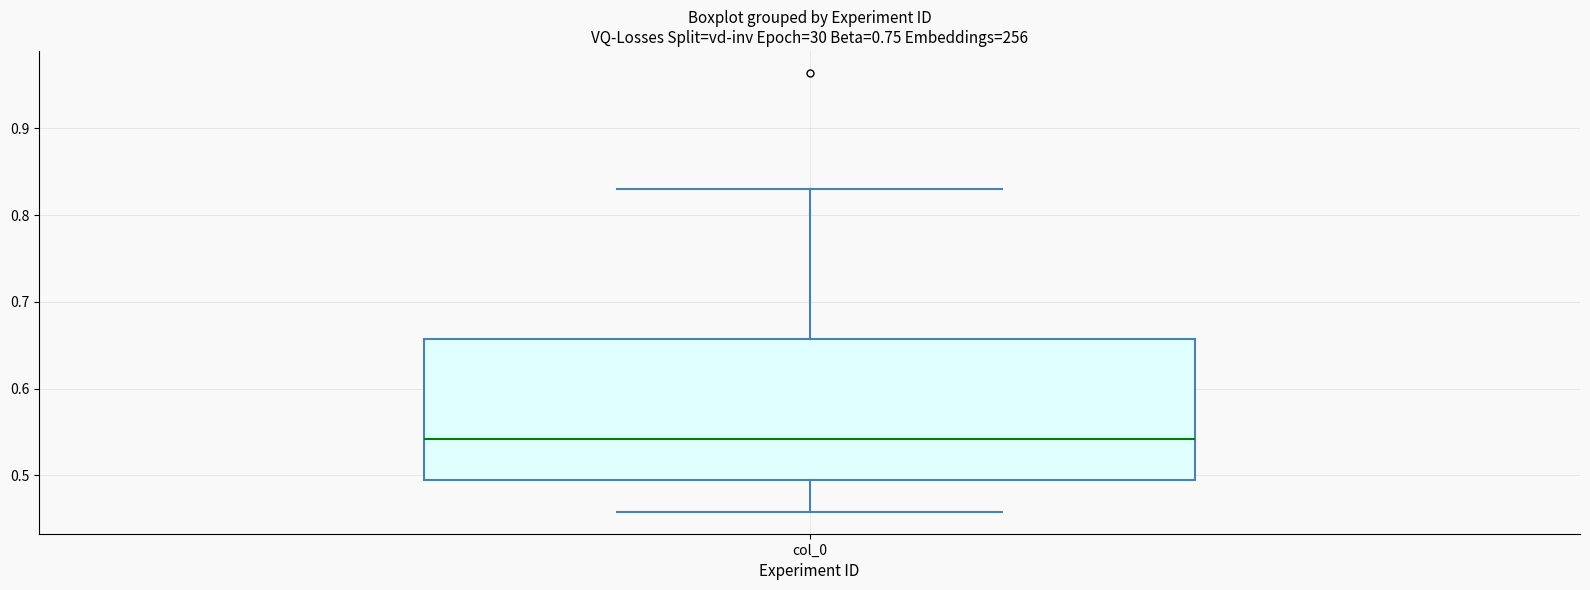

Transcribe this box plot: give where the median line is, the range the box spans, and where the two whiskers end, as read against the y-axis. The values are not printed on the chart, so give them approximately, as read against the axis.

median 0.54, box 0.49 to 0.66, whiskers 0.46 to 0.83